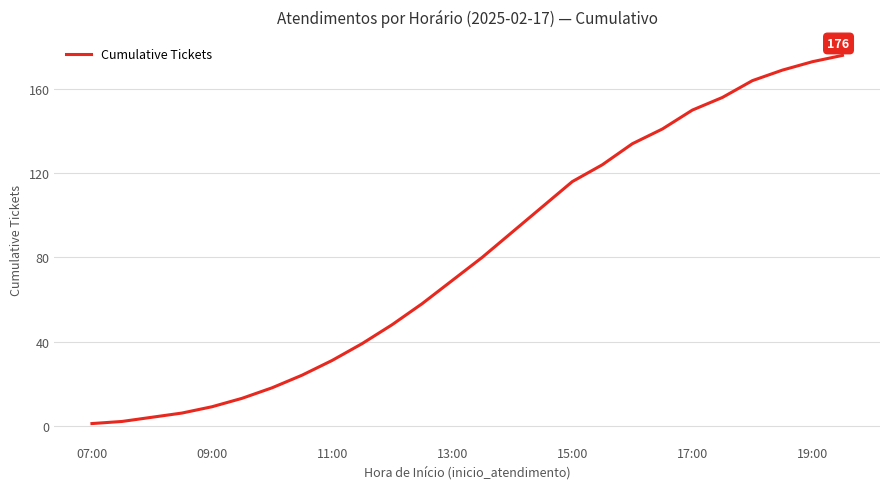

What is the difference between the maximum and minimum values?

175